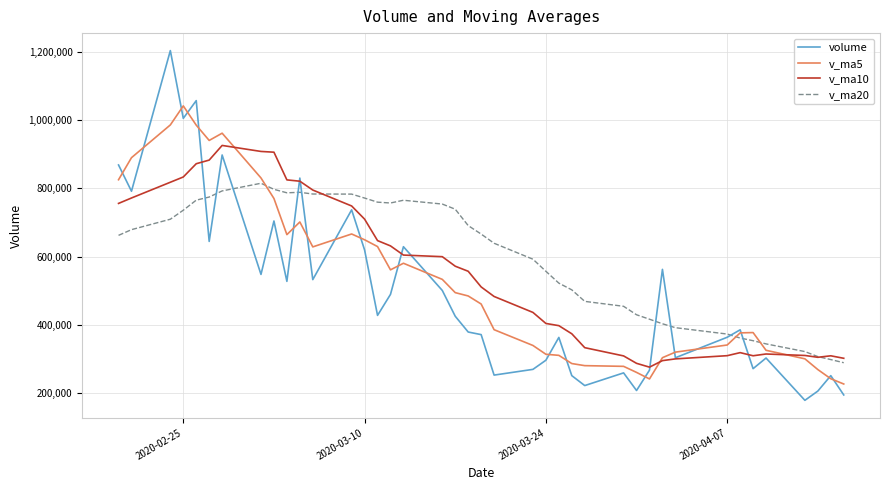

Which series has the largest range (max minus min)?

volume